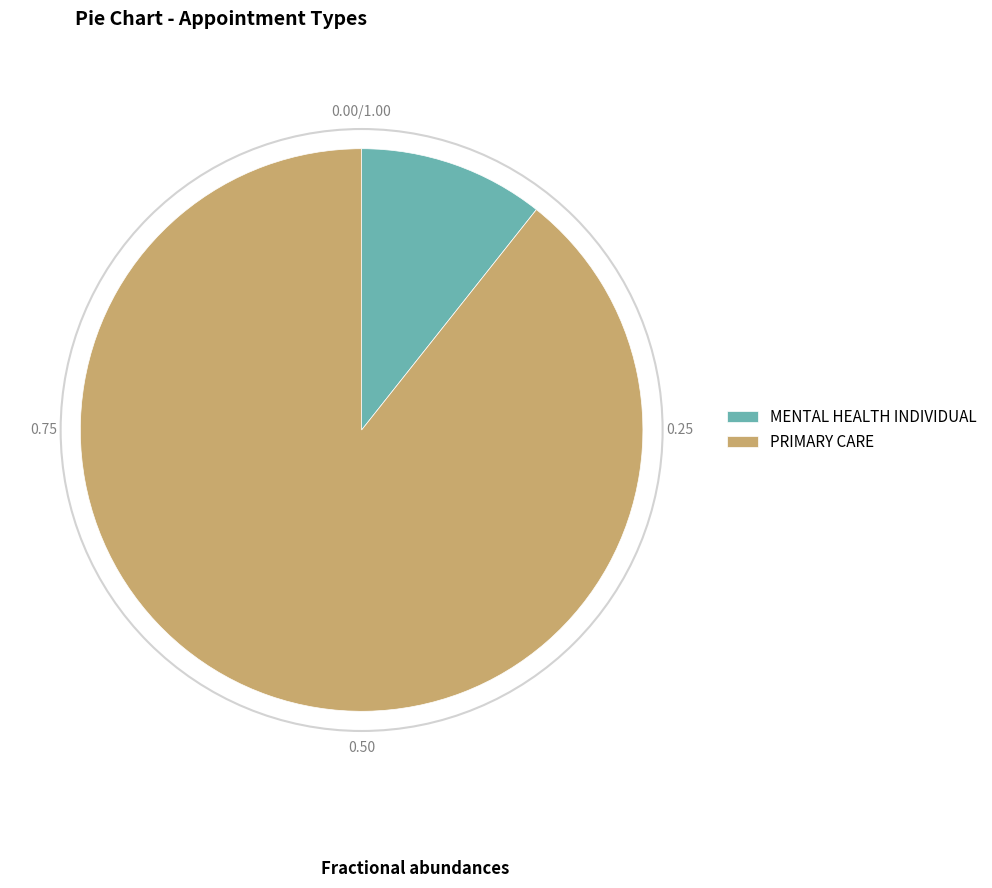

Is MENTAL HEALTH INDIVIDUAL the majority of the pie?

No